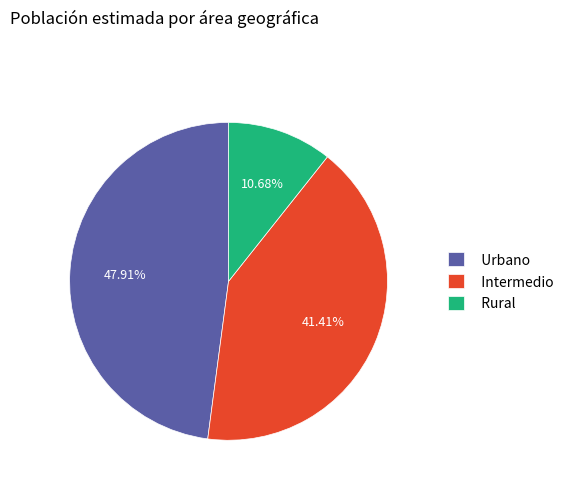

Count the number of slices in the pie.

3